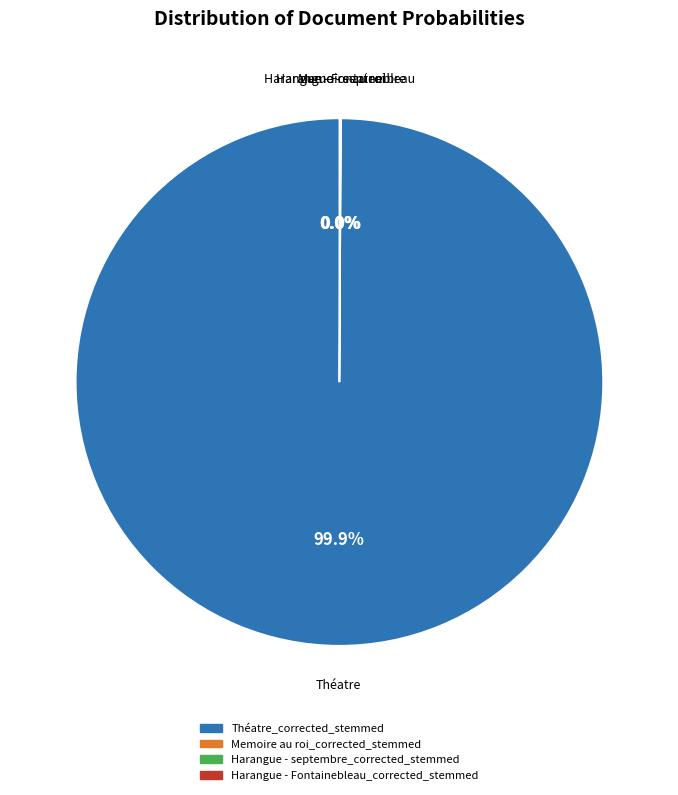

Which slice is the largest?

Théatre_corrected_stemmed